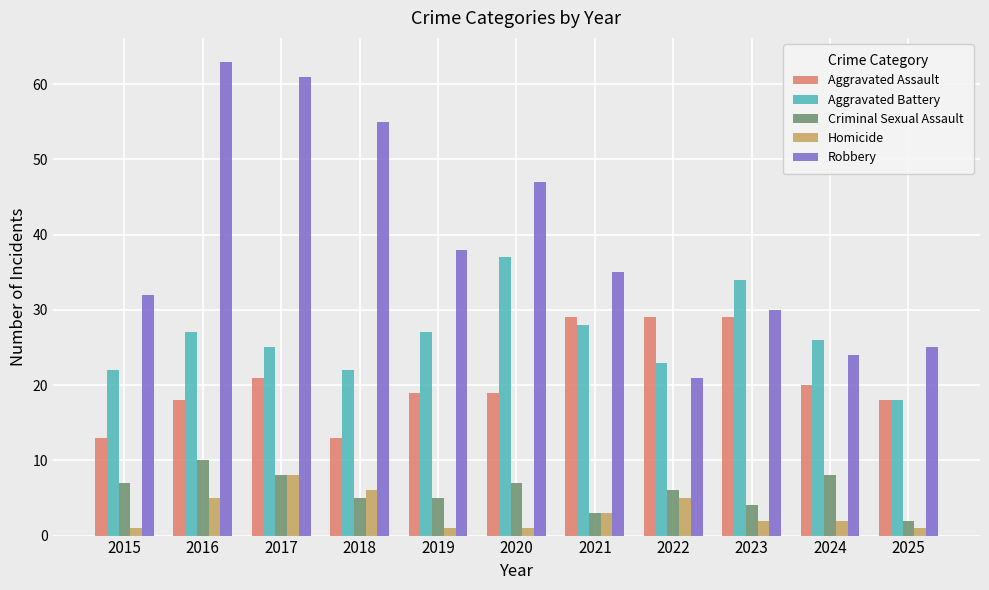

The Aggravated Assault series shows 32 at 2025. True or false?

False